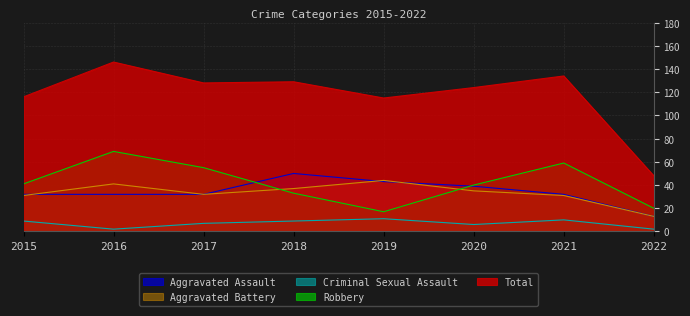

Does the chart have visible grid lines?

Yes